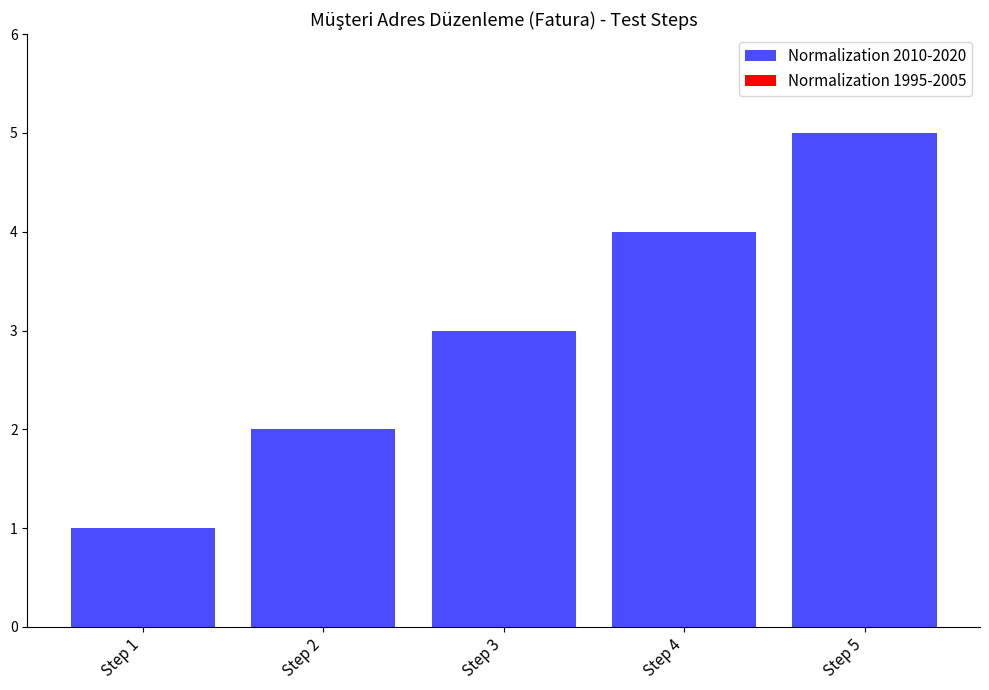

What is the difference between the maximum and minimum values?

4